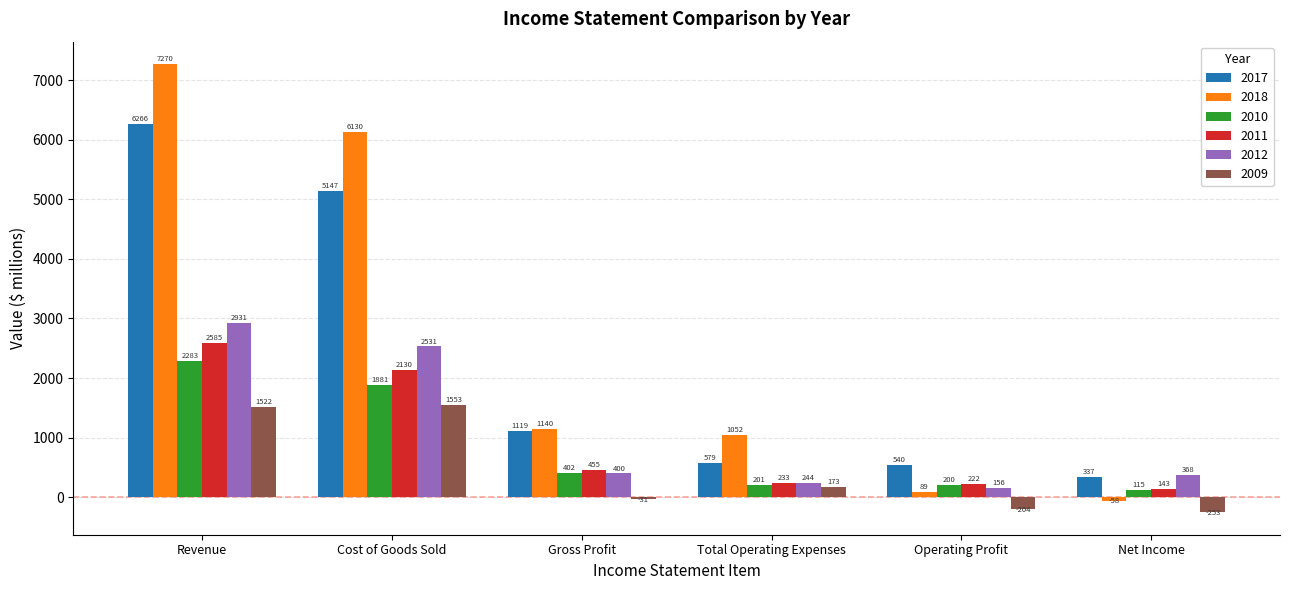

How many groups of bars are there?

6